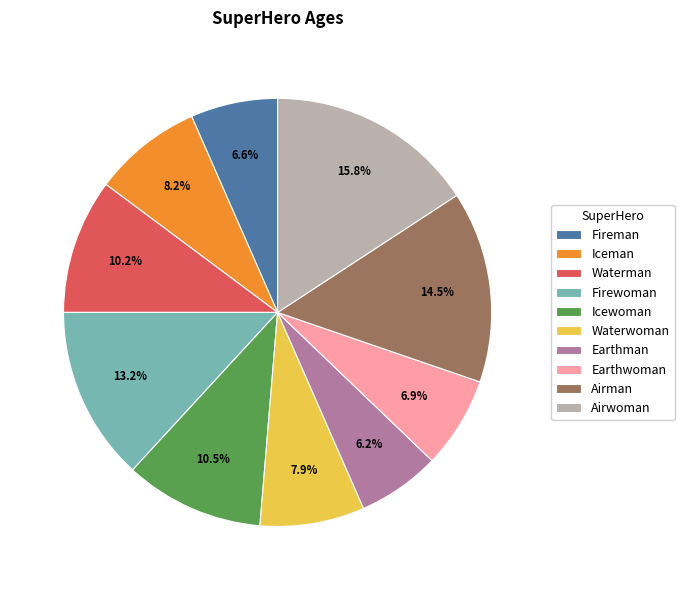

Is it true that Iceman is 14% of the pie?

False